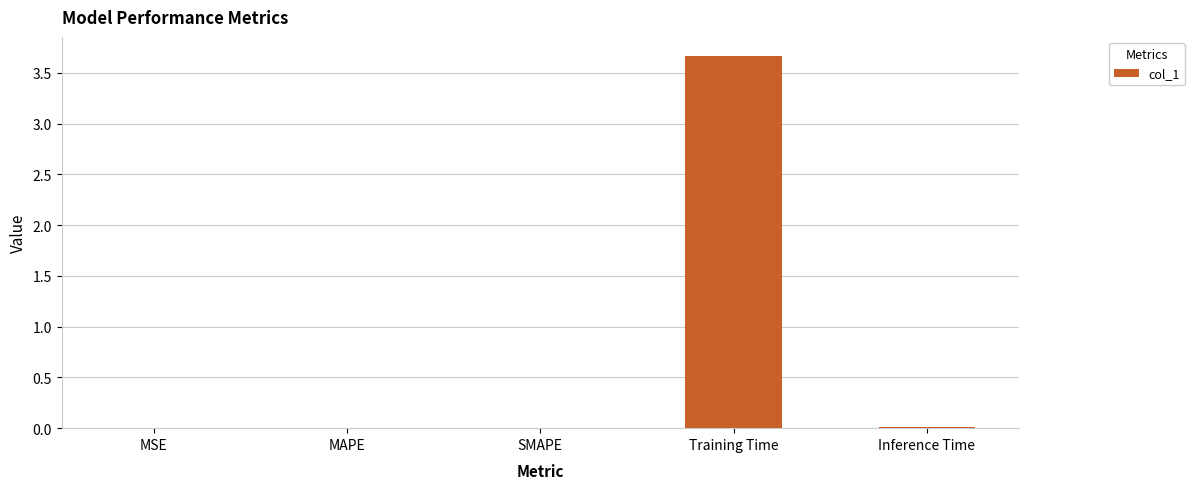

Which label corresponds to the largest value in the chart?

Training Time